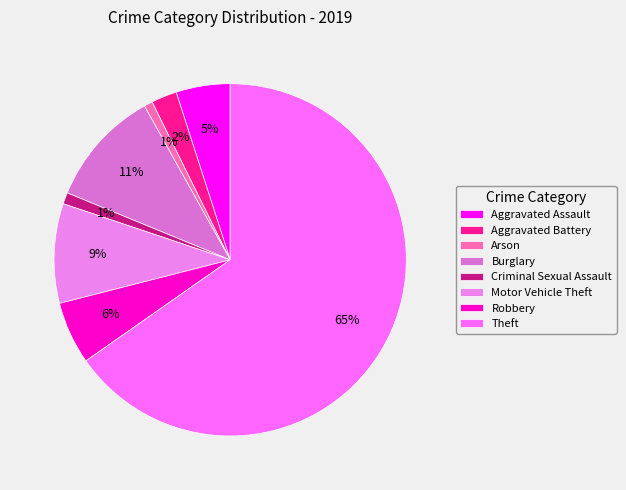

Does Theft represent more than half of the total?

Yes